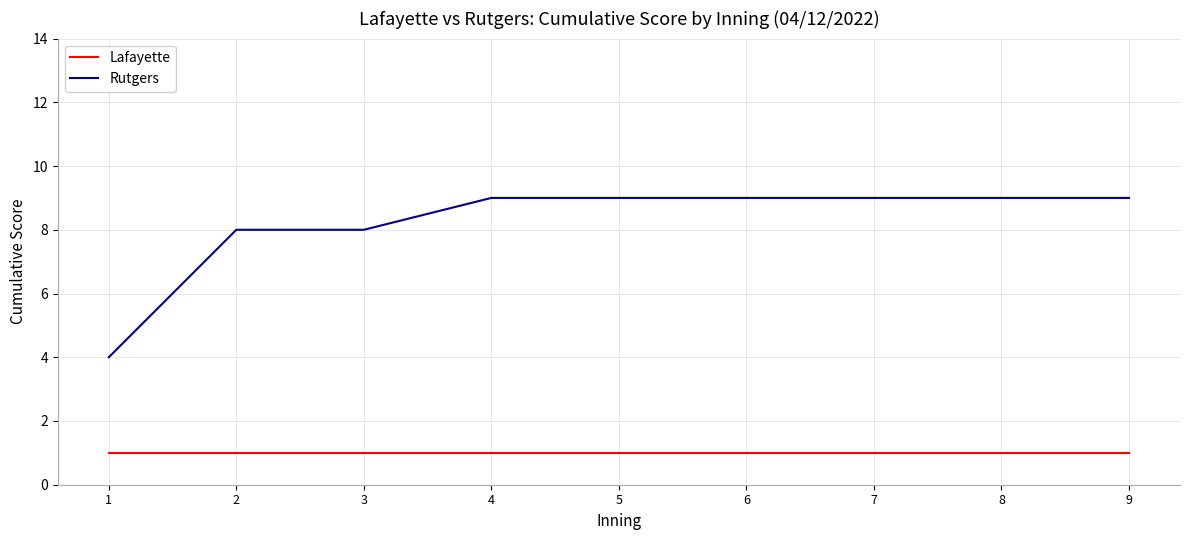

True or false: Lafayette and Rutgers intersect in this chart.

False